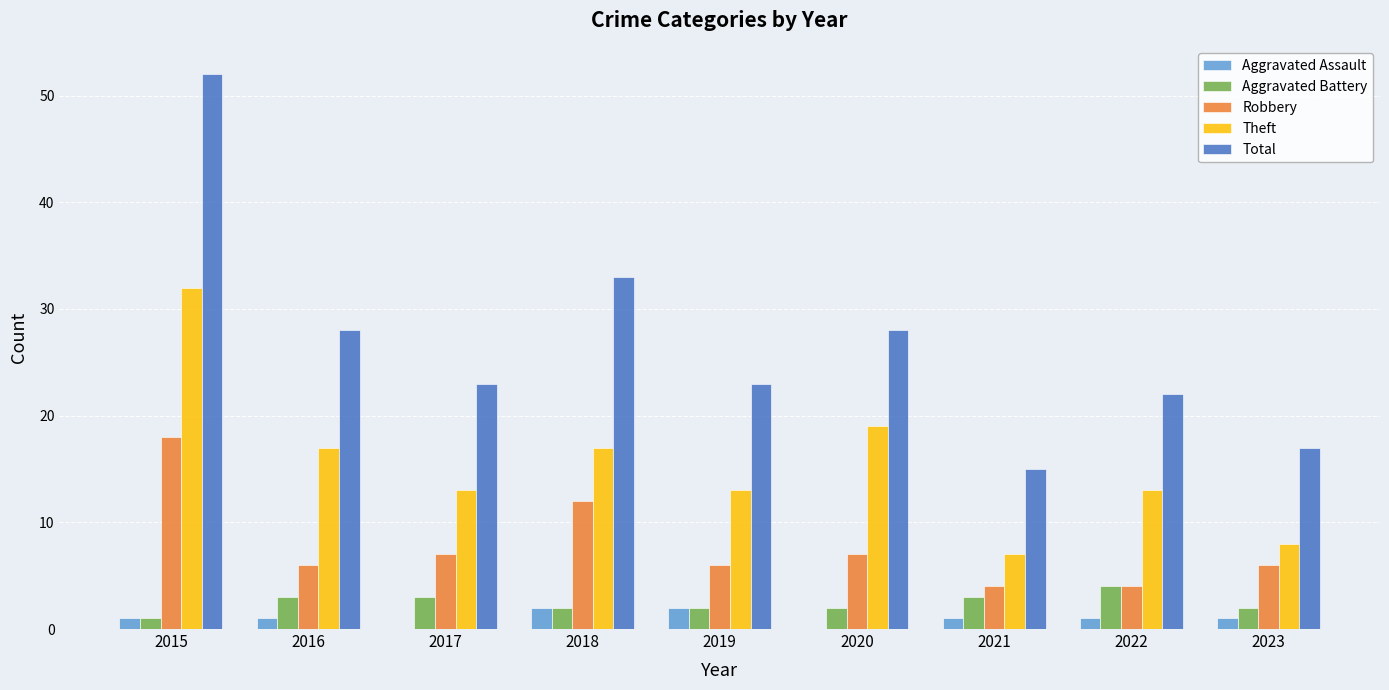

Reading left to right, extract all data points from this chart.

Aggravated Assault: 1	1	0	2	2	0	1	1	1
Aggravated Battery: 1	3	3	2	2	2	3	4	2
Robbery: 18	6	7	12	6	7	4	4	6
Theft: 32	17	13	17	13	19	7	13	8
Total: 52	28	23	33	23	28	15	22	17